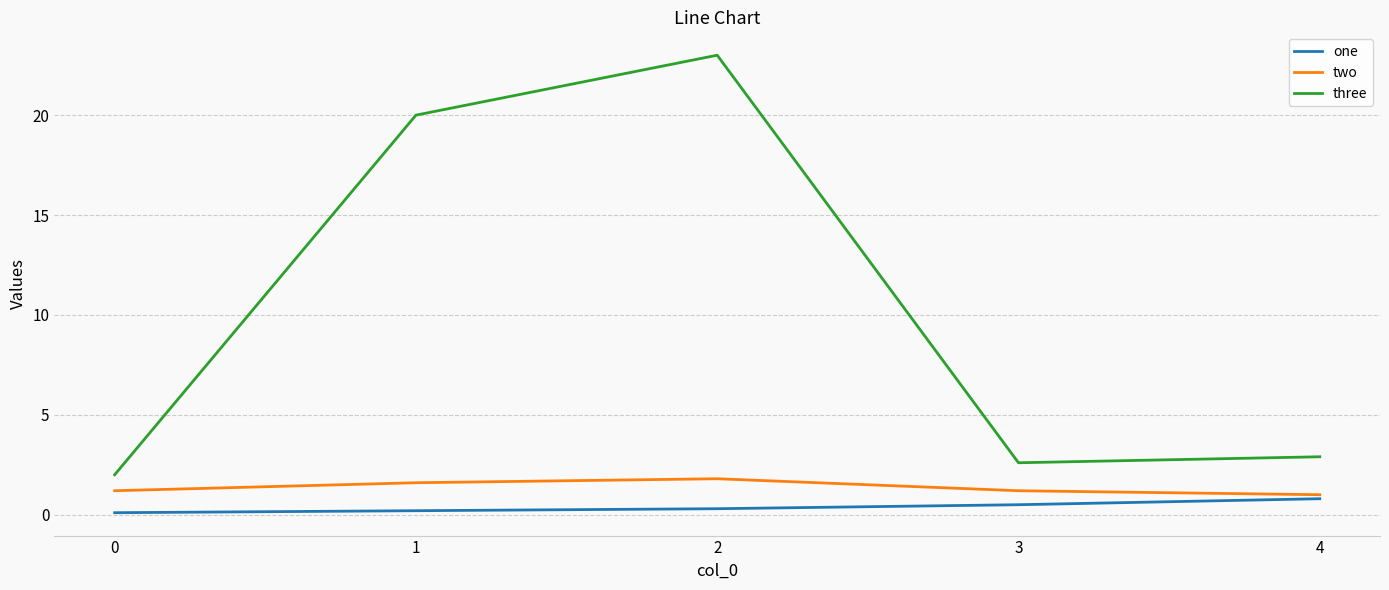

Is this an area chart (filled region under the line)?

No